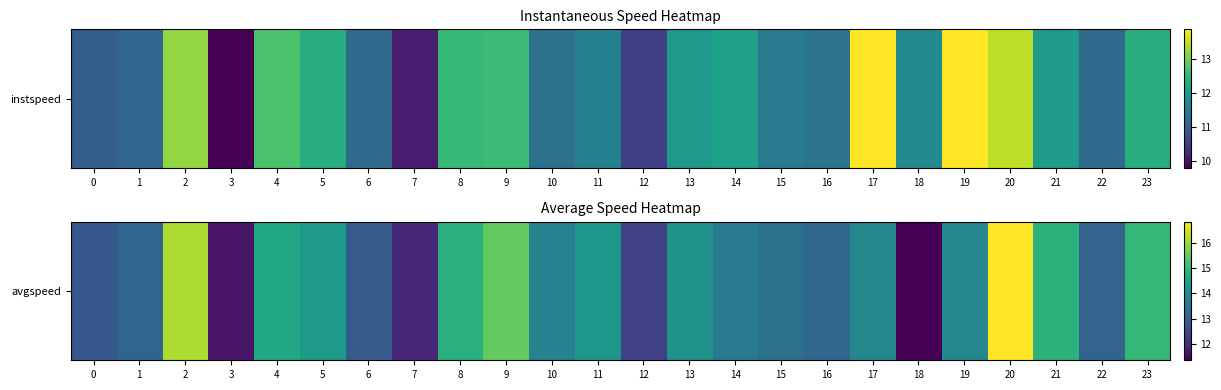

Which category has the highest value across all series?

20